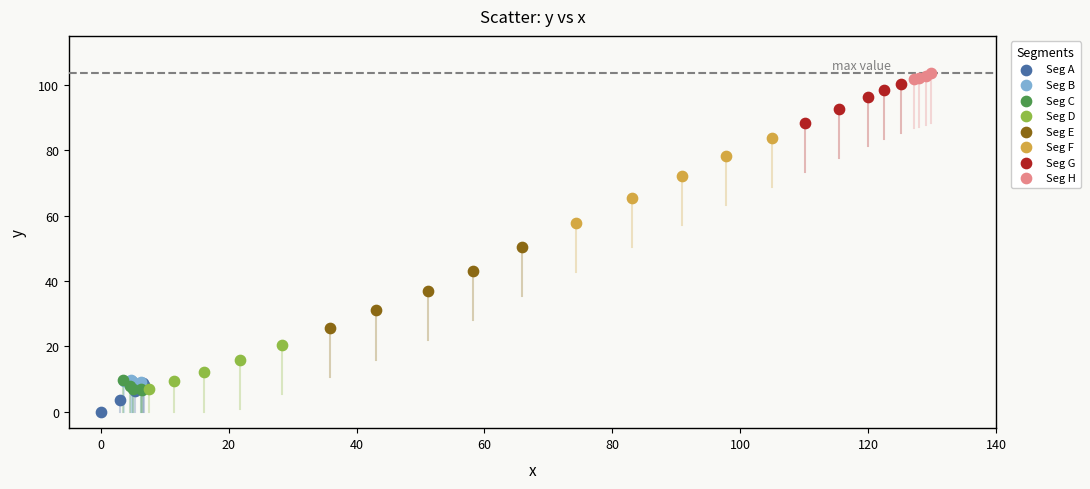

Which series contains the lowest Y value?

Seg A